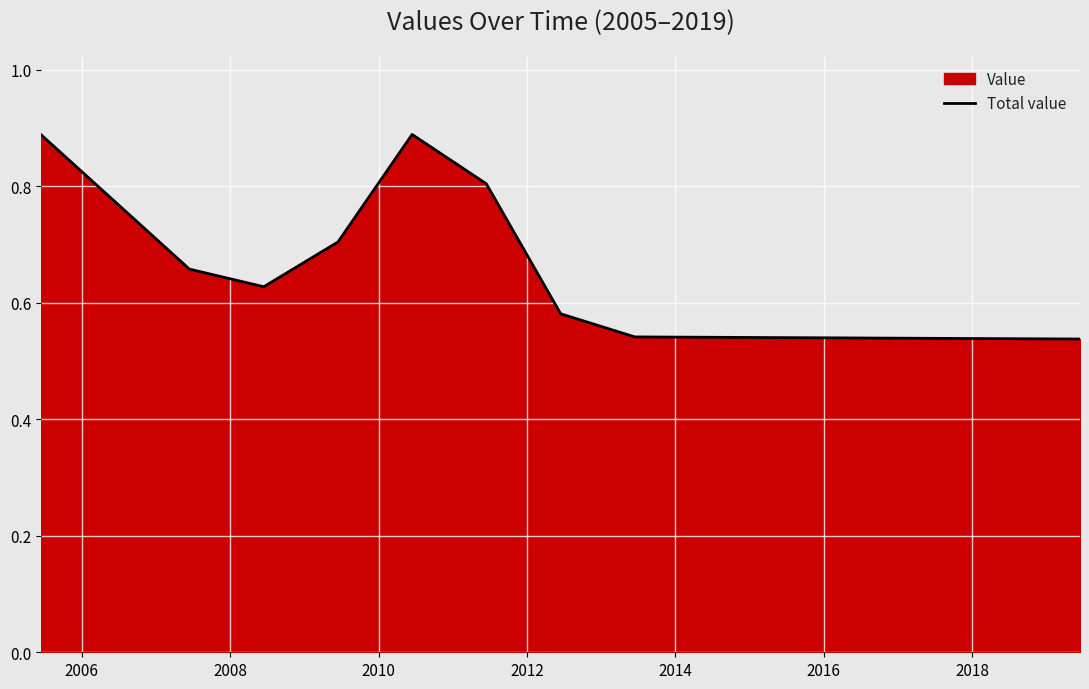

The value at 2006 is 0.9. True or false?

False